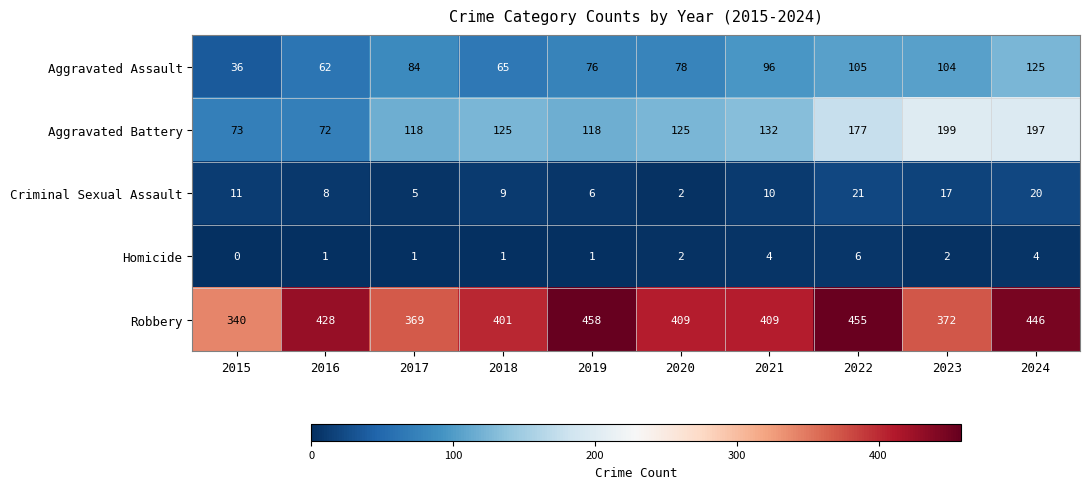

What is the maximum value shown in the chart?

458